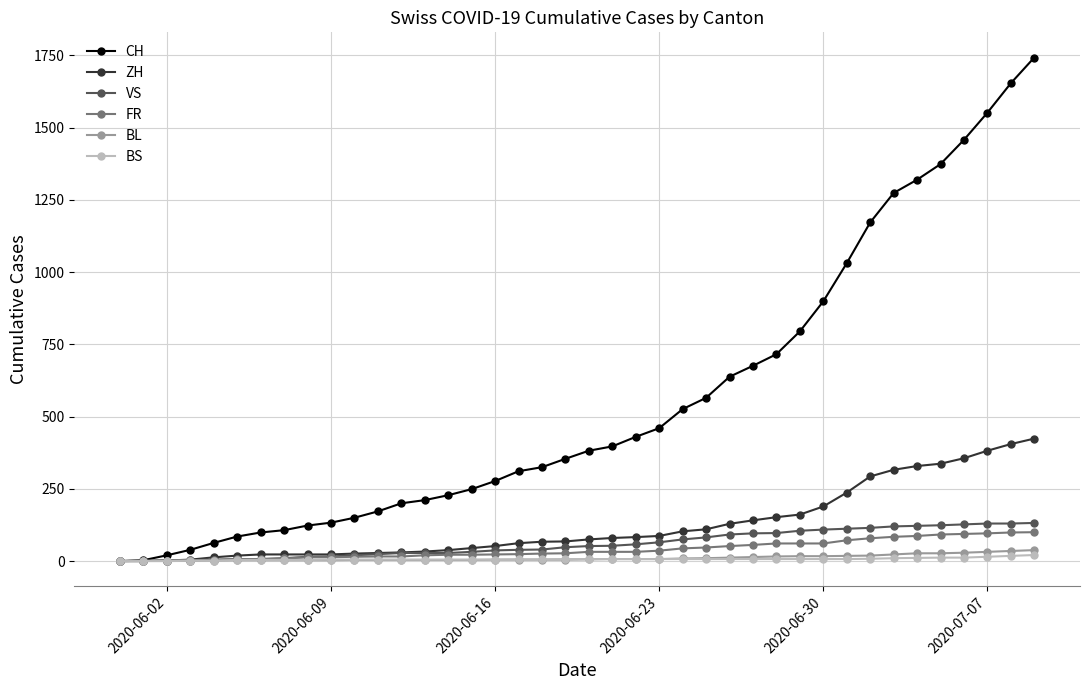

Which series has the largest range (max minus min)?

CH